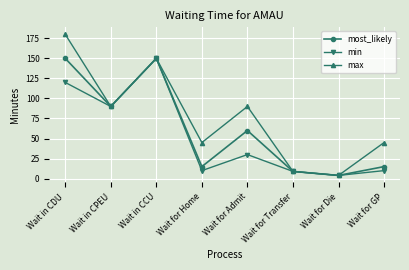

At which label does max first exceed 90?

Wait in CDU